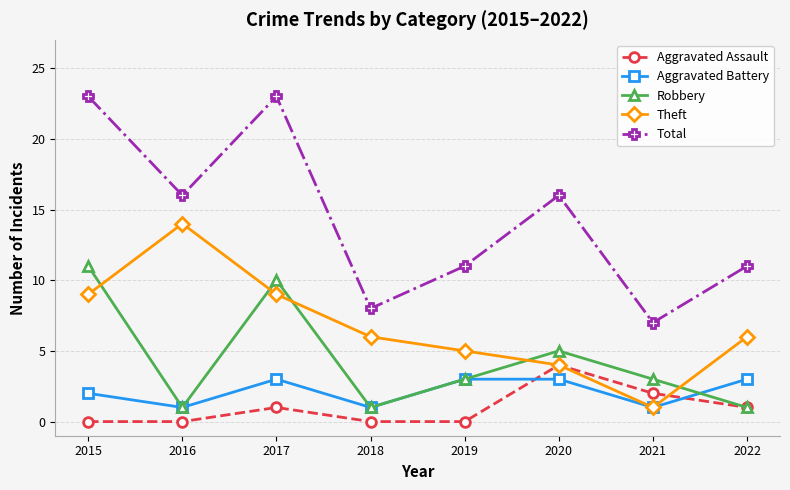

Which series has the largest total across all categories?

Total